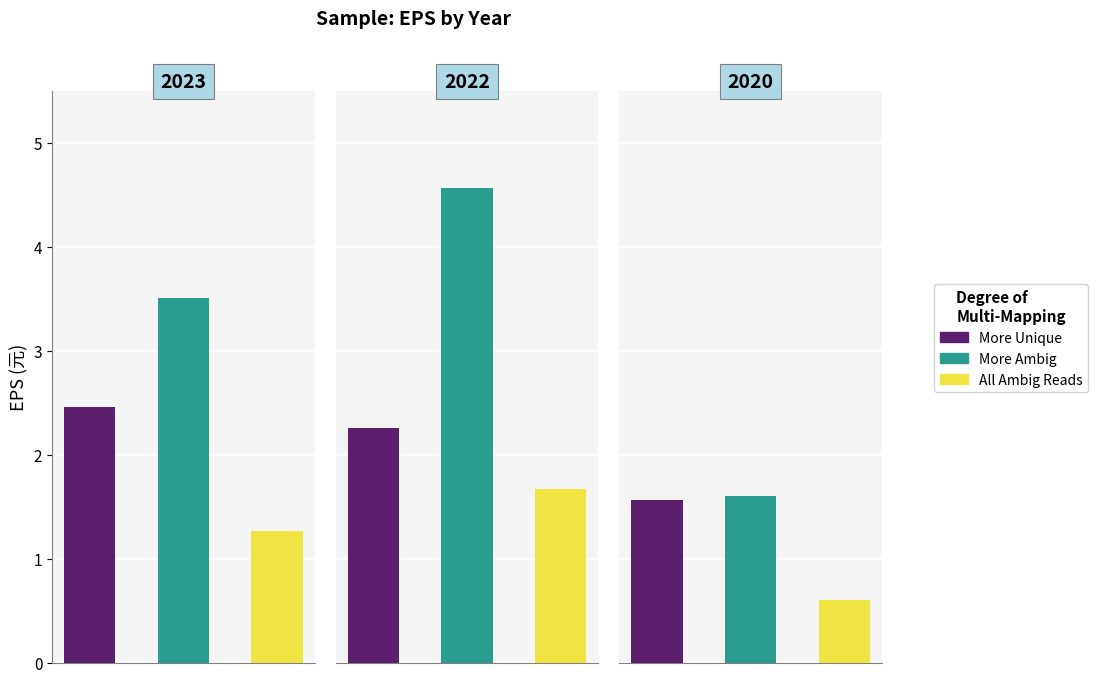

How many distinct data groups are displayed?

3